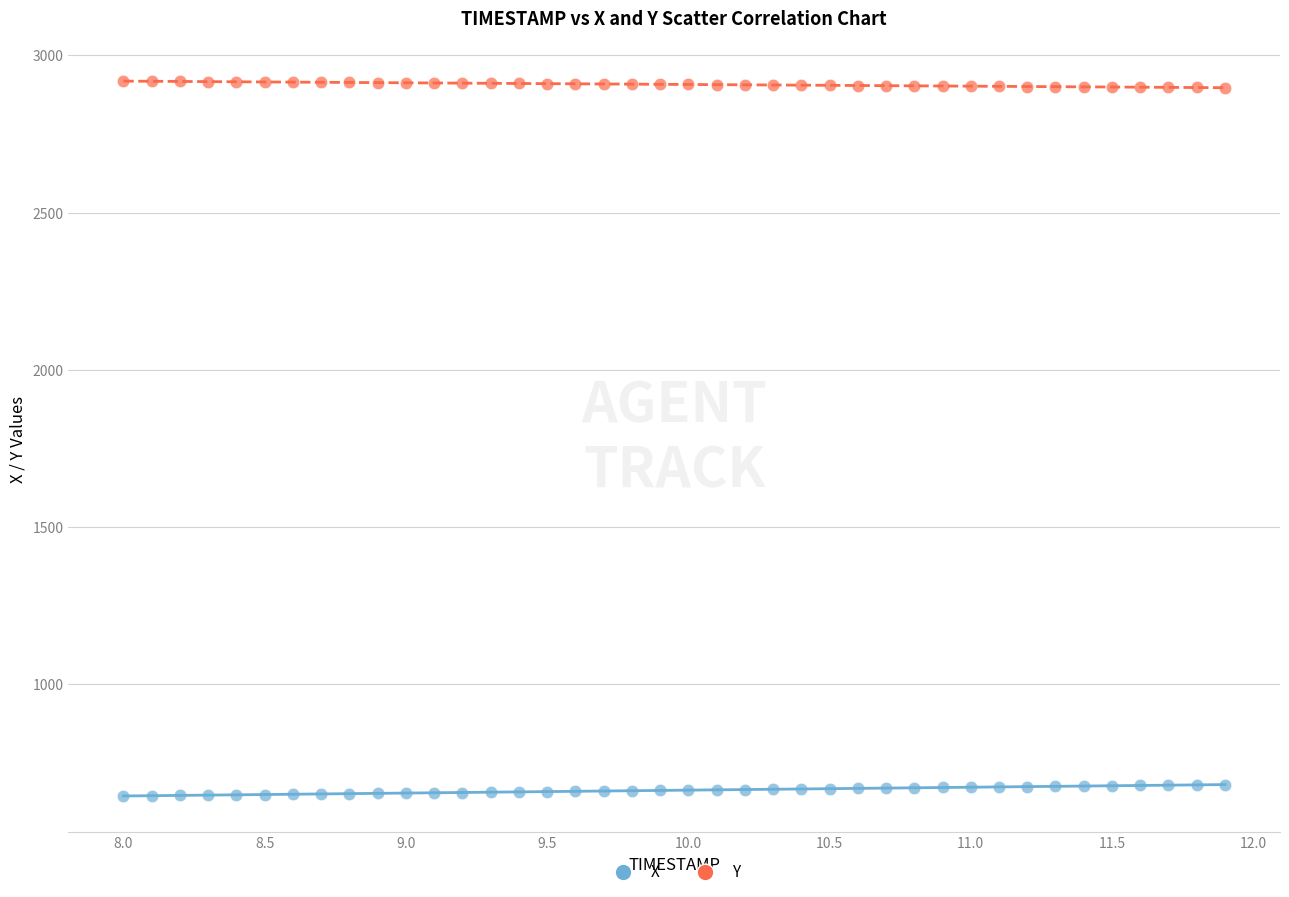

Which series reaches the maximum Y coordinate?

Y